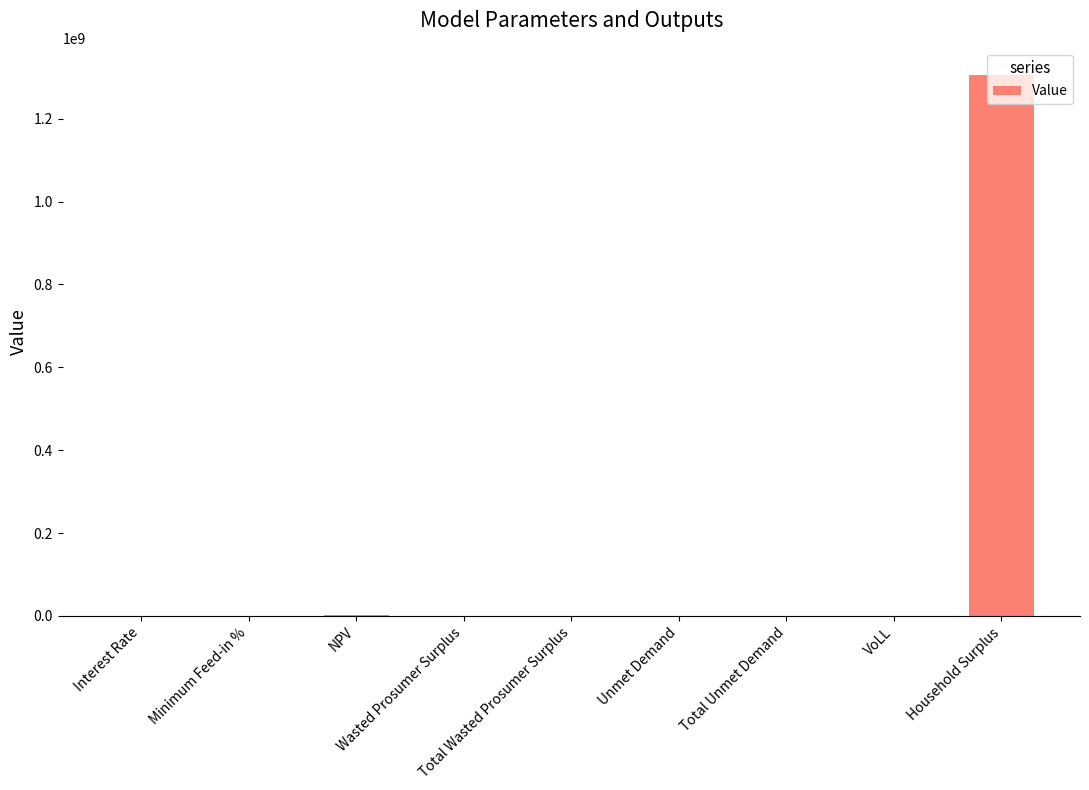

Is it true that the value at Household Surplus is 1305590104.6?

True